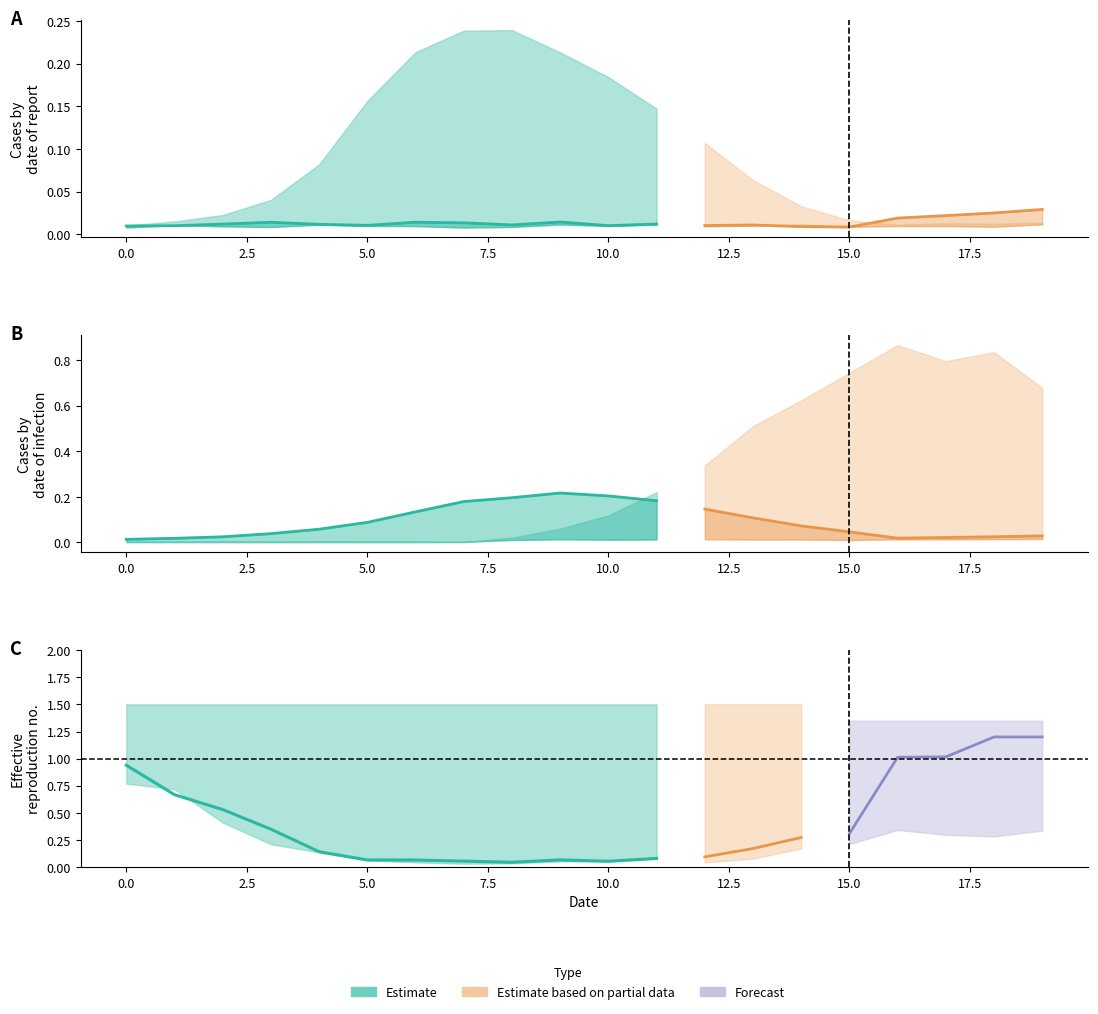

What is the total value across all series at 12?

0.6